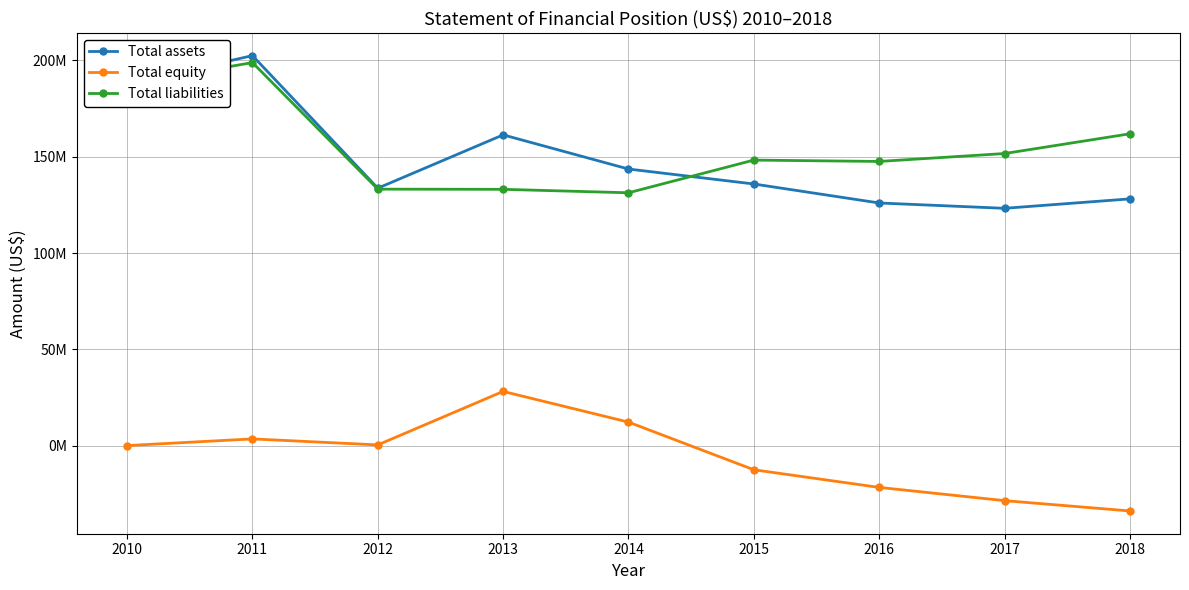

What is the difference between the maximum and minimum values in the Total liabilities series?

67535881